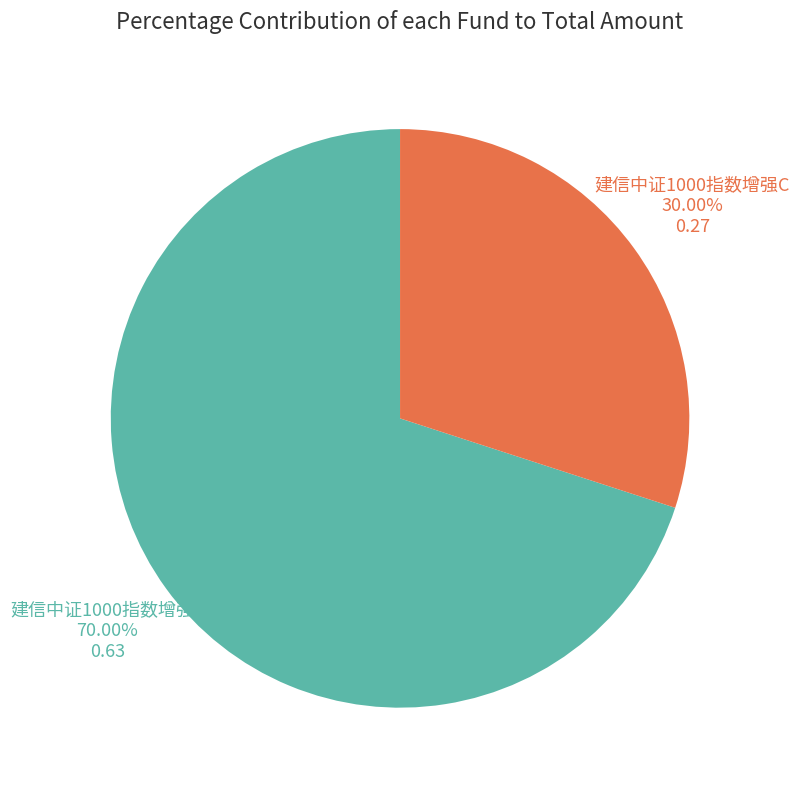

The 建信中证1000指数增强C slice represents 30% of the pie. True or false?

True